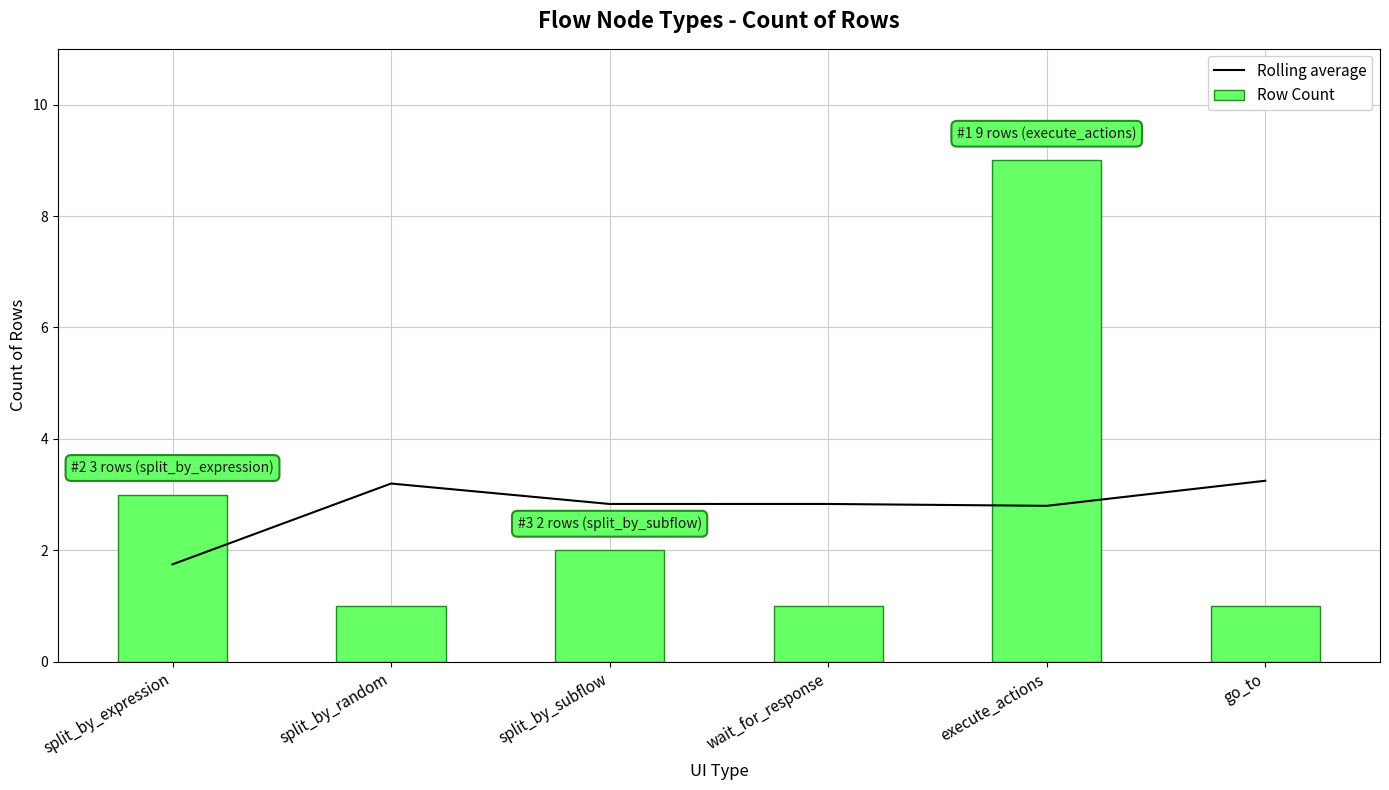

Rank the series by their maximum value, from lowest to highest.

Rolling average, Row Count